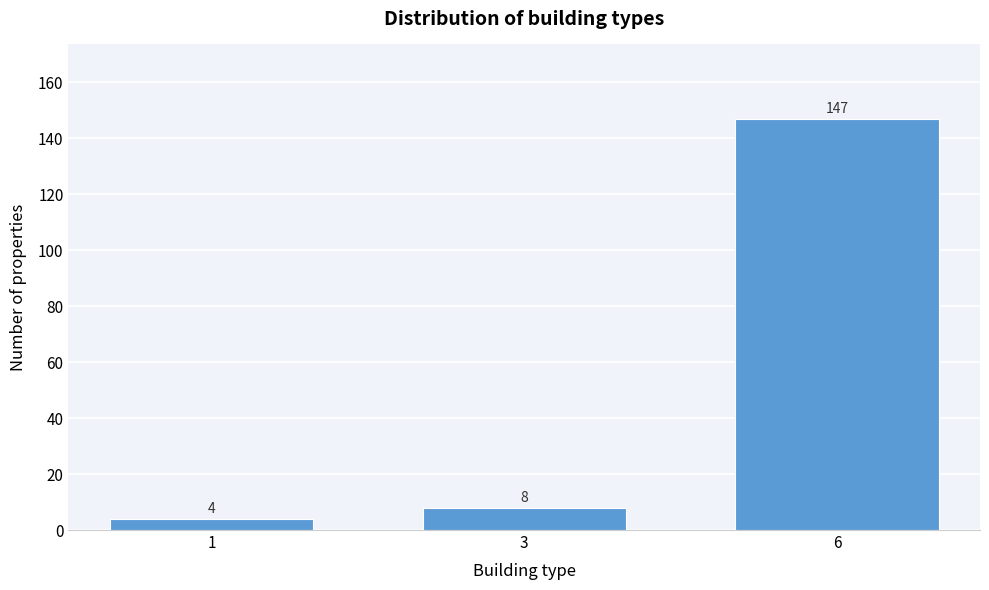

Reading left to right, what are all the values shown in this chart?

4	8	147